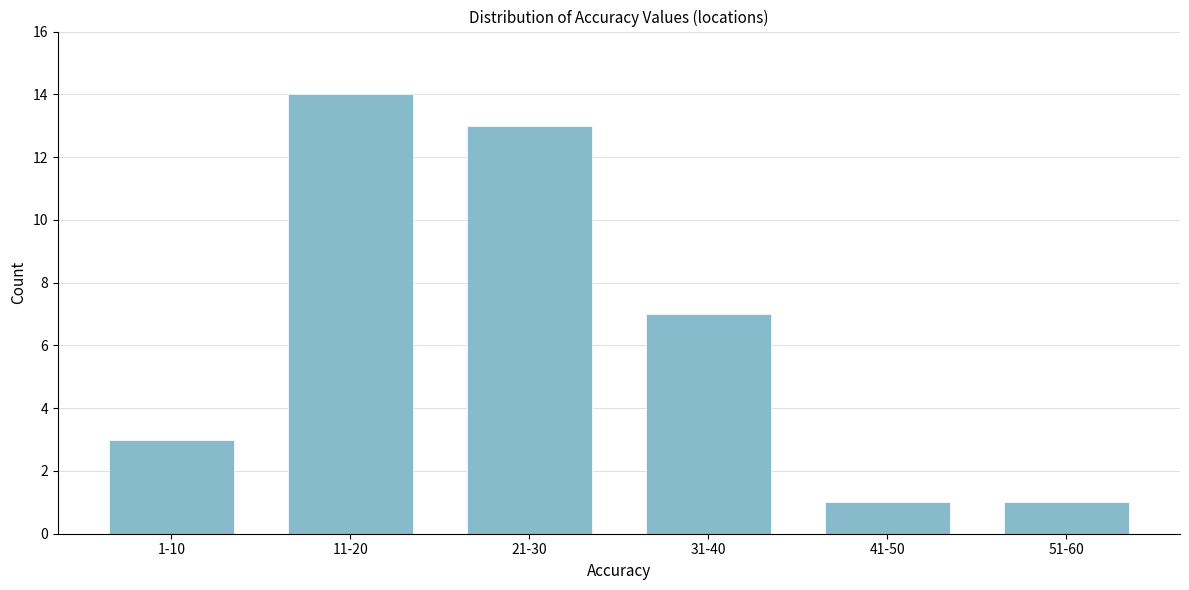

Reading left to right, transcribe all the data shown in this chart.

1-10=3	11-20=14	21-30=13	31-40=7	41-50=1	51-60=1